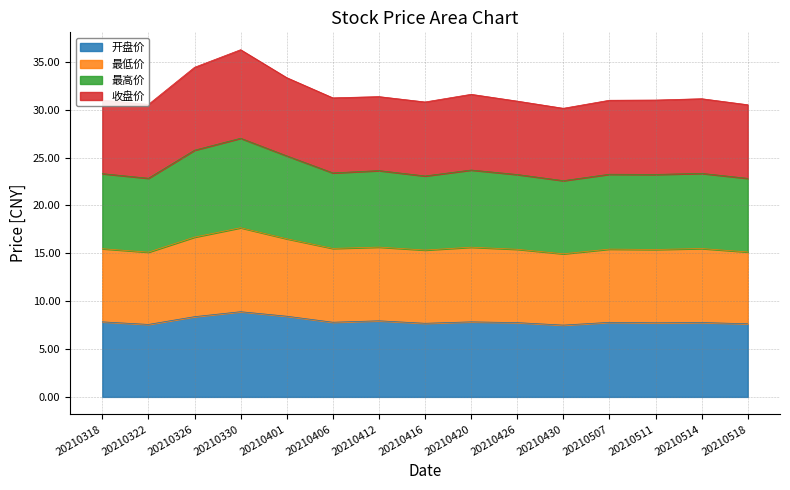

Between 20210326 and 20210412, which is larger?

20210326